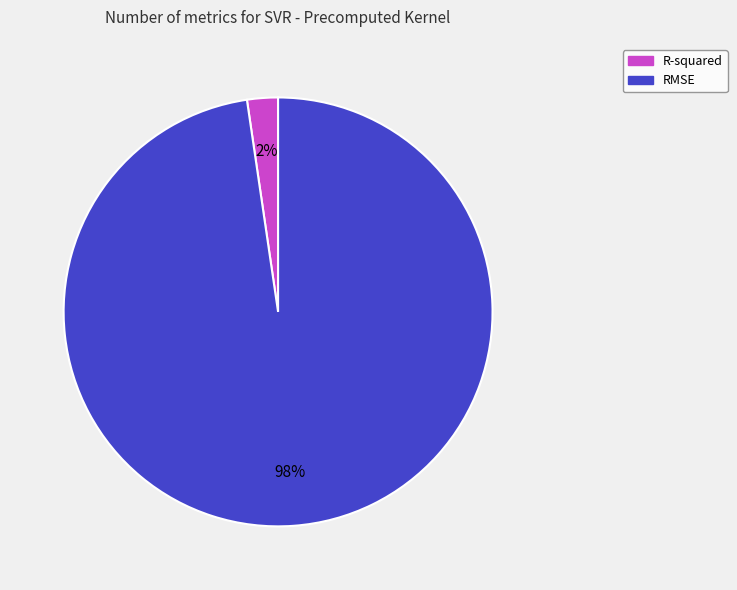

To the nearest percent, what portion does RMSE represent?

98%